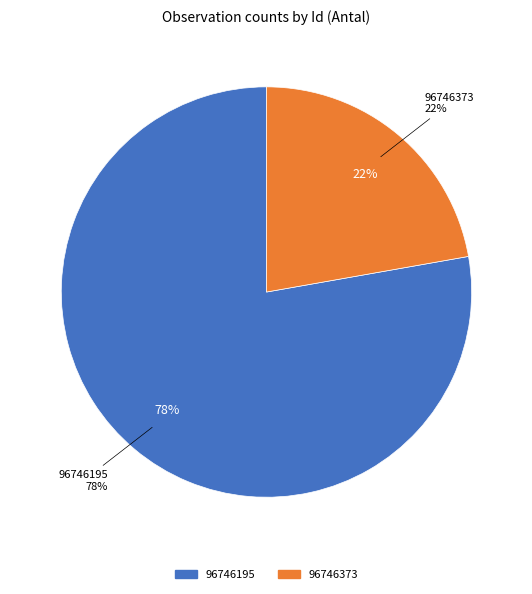

Which category has the biggest portion of the pie?

96746195